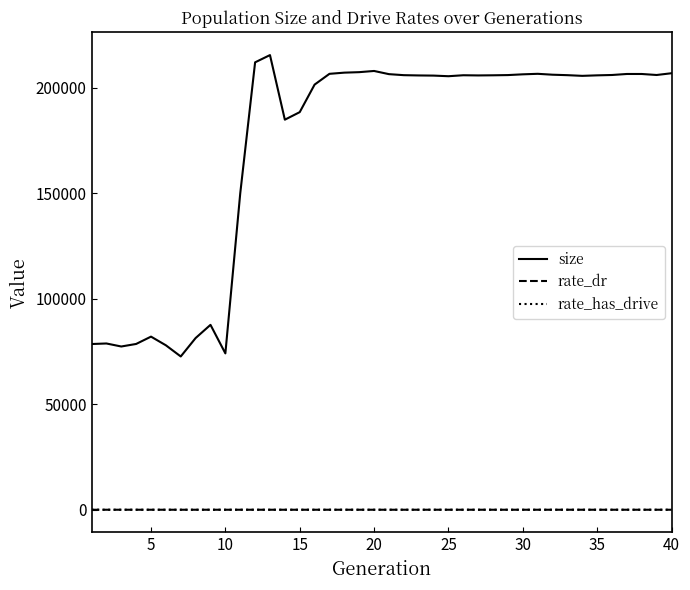

Which series has the largest range (max minus min)?

size